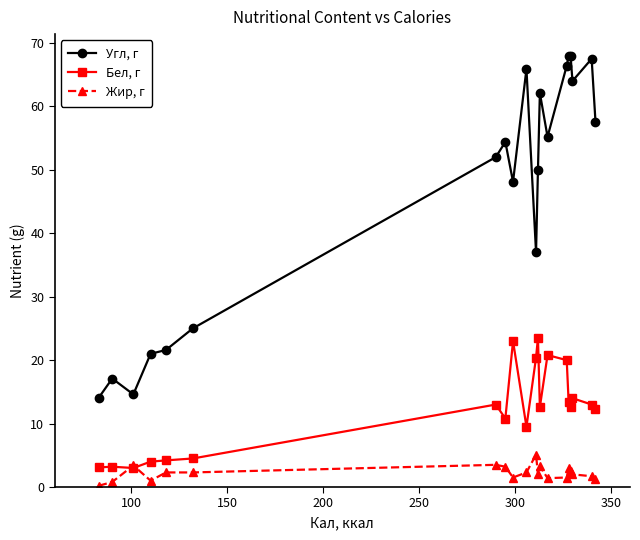

Rank the series by their average value, from lowest to highest.

Жир, г, Бел, г, Угл, г